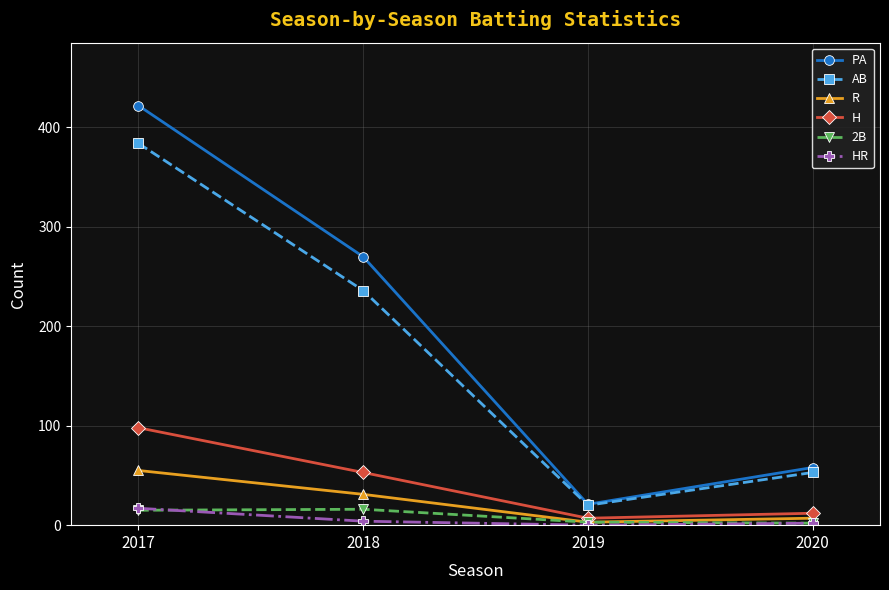

How many lines are shown in the chart?

6